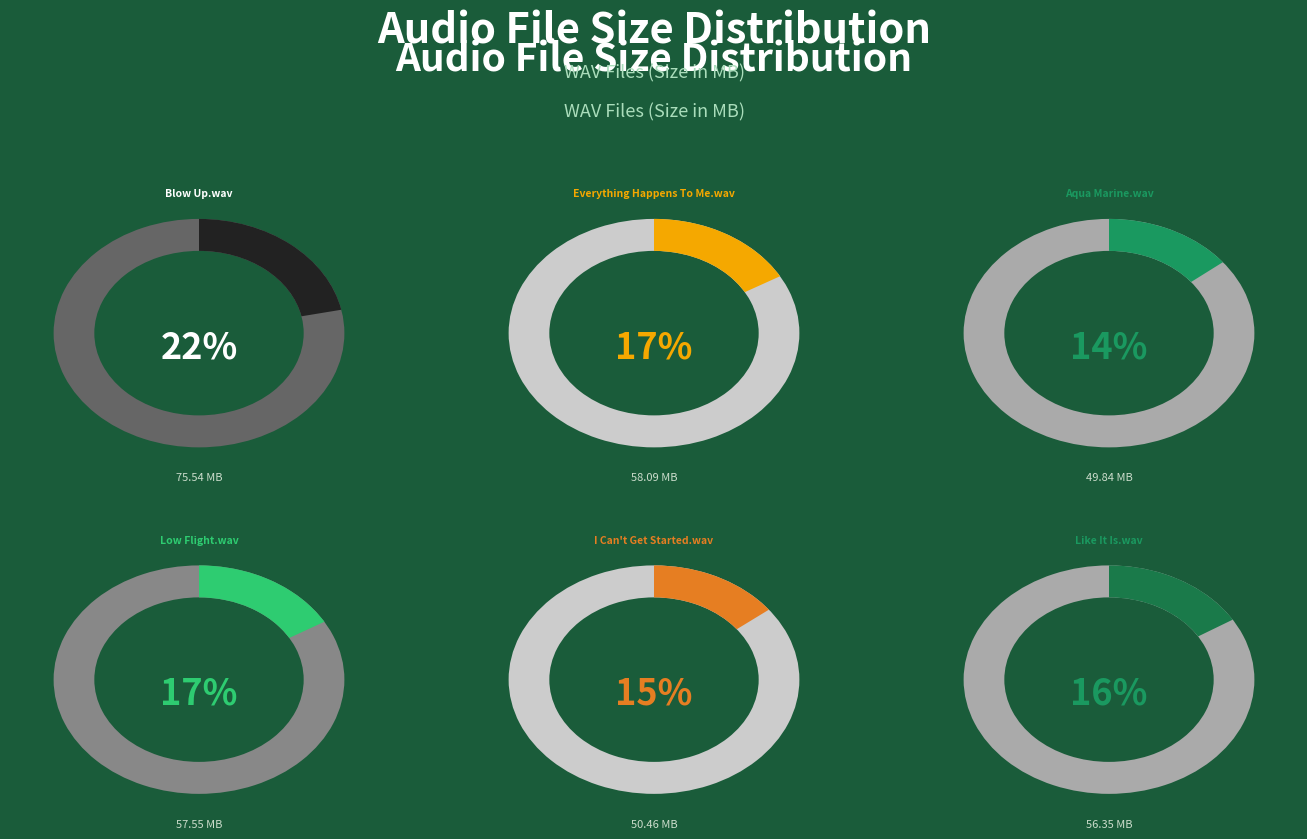

What percentage is the I Can't Get Started.wav slice, to the nearest percent?

15%